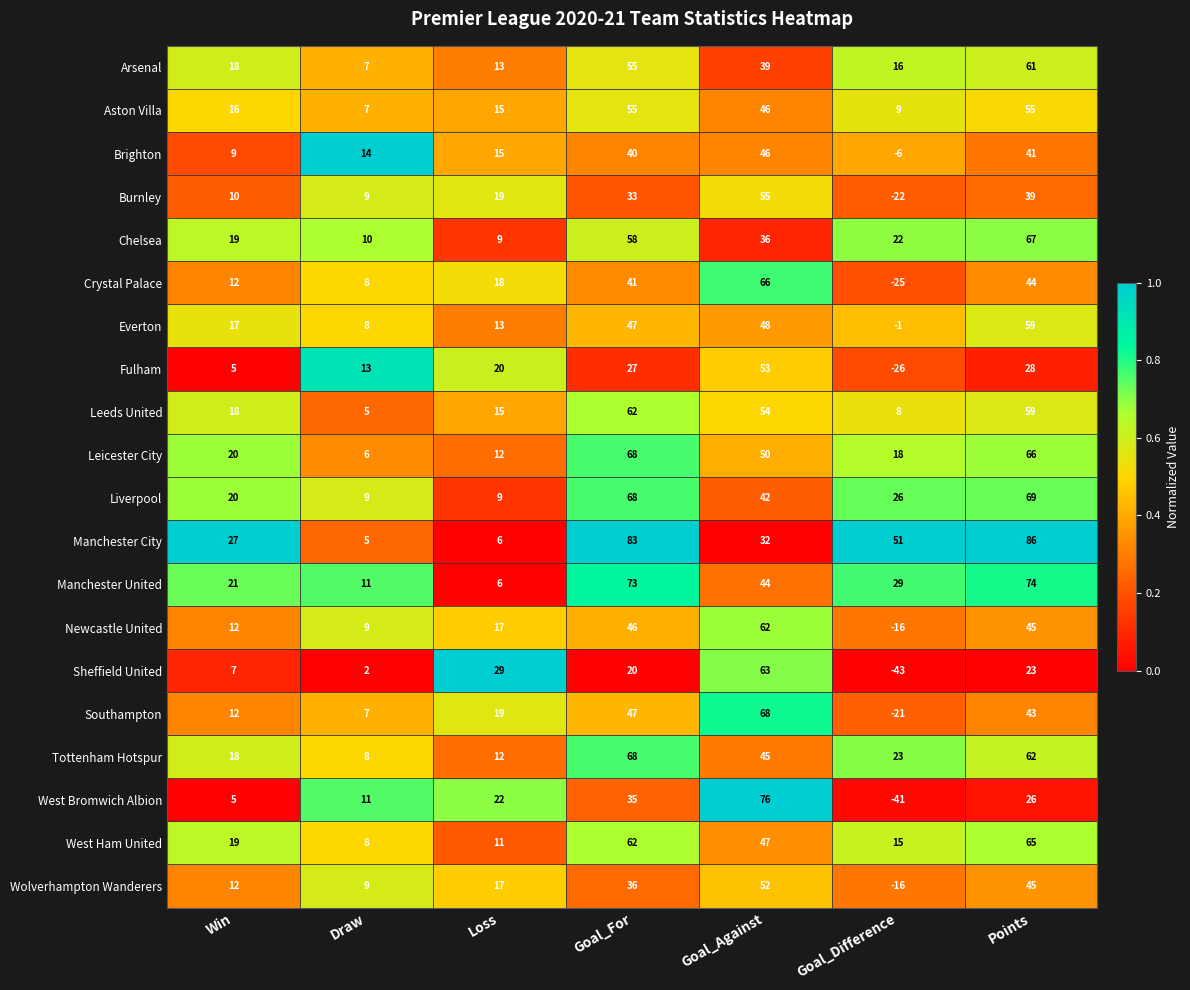

What is the maximum value for Sheffield United?

63